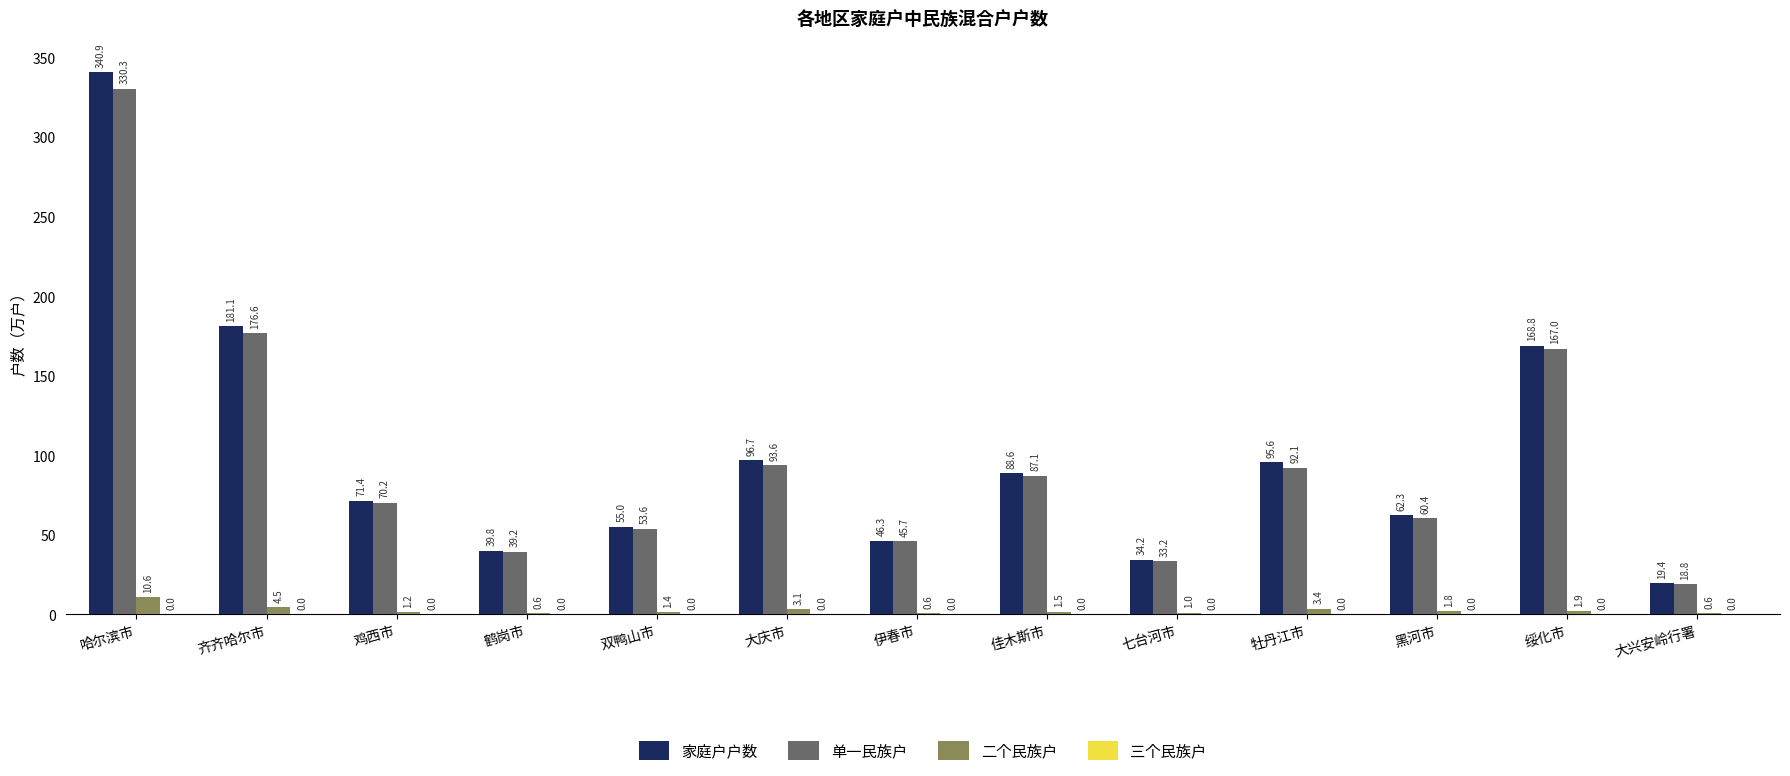

Is it true that 家庭户户数 equals 36.6 at 佳木斯市?

False